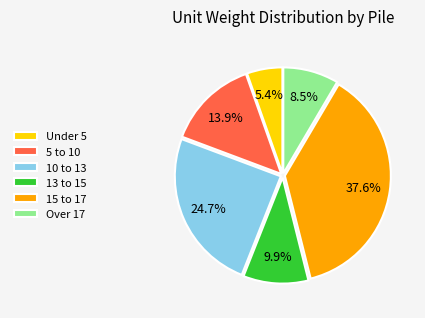

Does 15 to 17 account for over 50% of the chart?

No